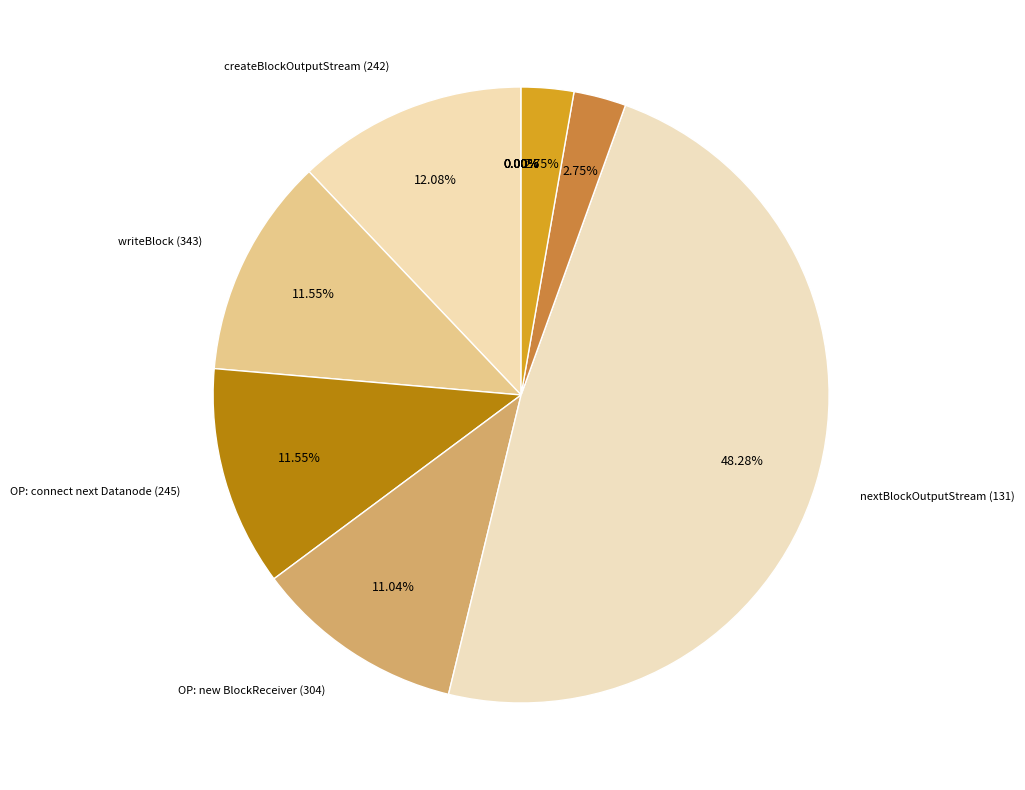

What is the smallest slice in the pie chart?

abandonBlock (144)